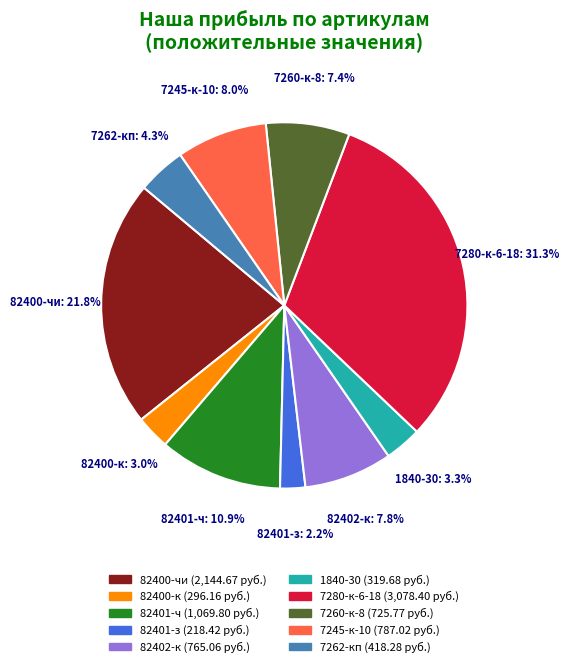

To the nearest percent, what is the difference between the largest and smallest slice percentages?

29%